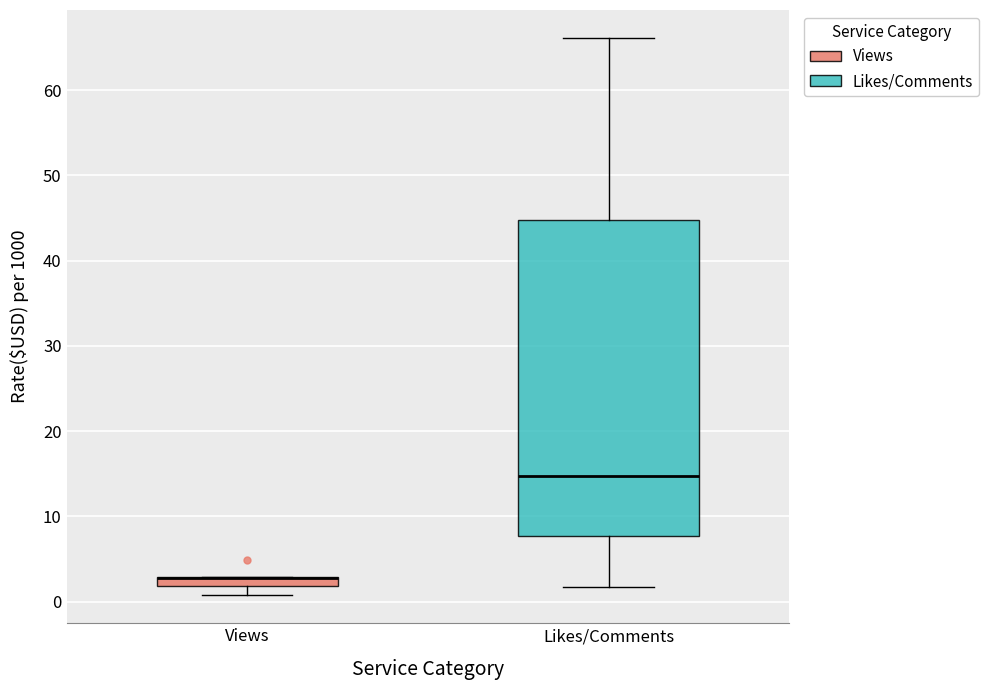

Where is the lower edge of the box for Views on the y-axis? The values are not printed on the chart, so give them approximately, as read against the axis.

2